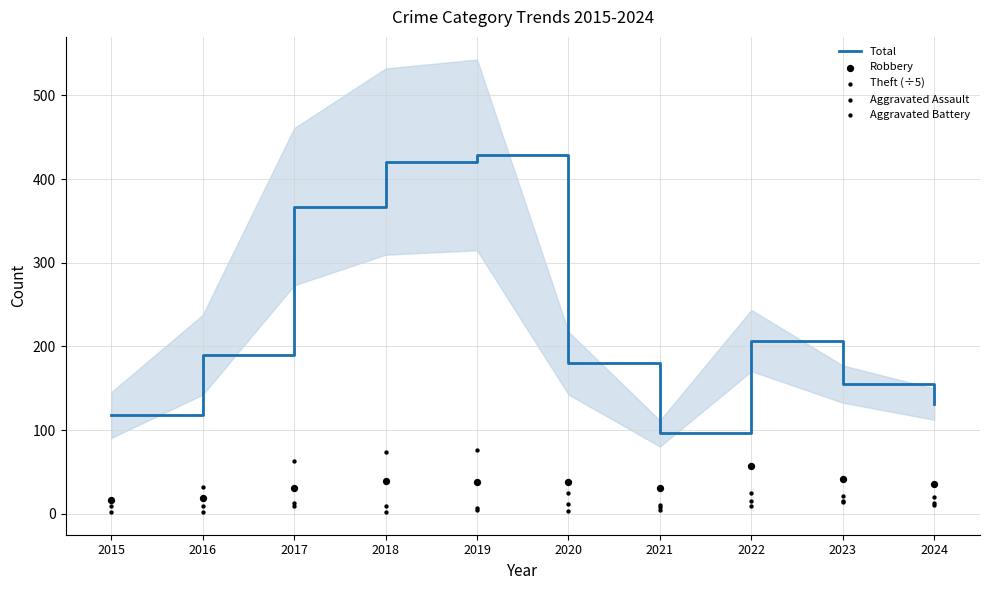

Which series reaches the maximum Y coordinate?

Total